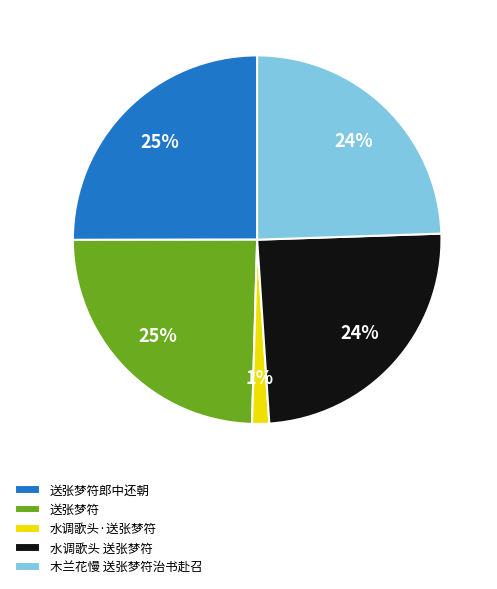

How many slices are in this pie chart?

5